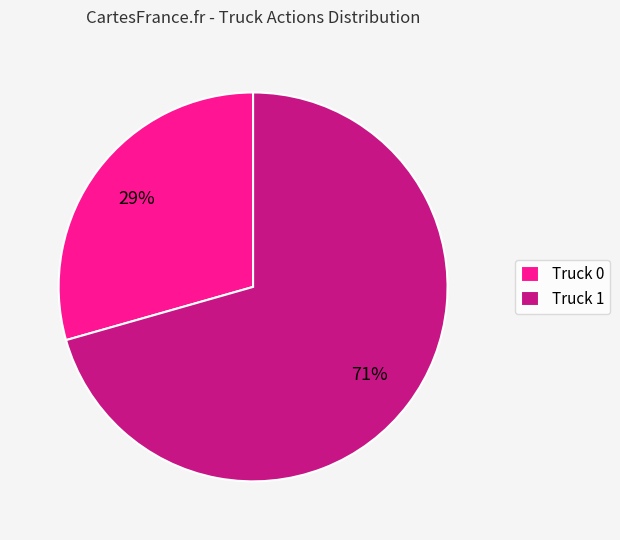

What is the ratio of the value at Truck 0 to the value at Truck 1?

0.4